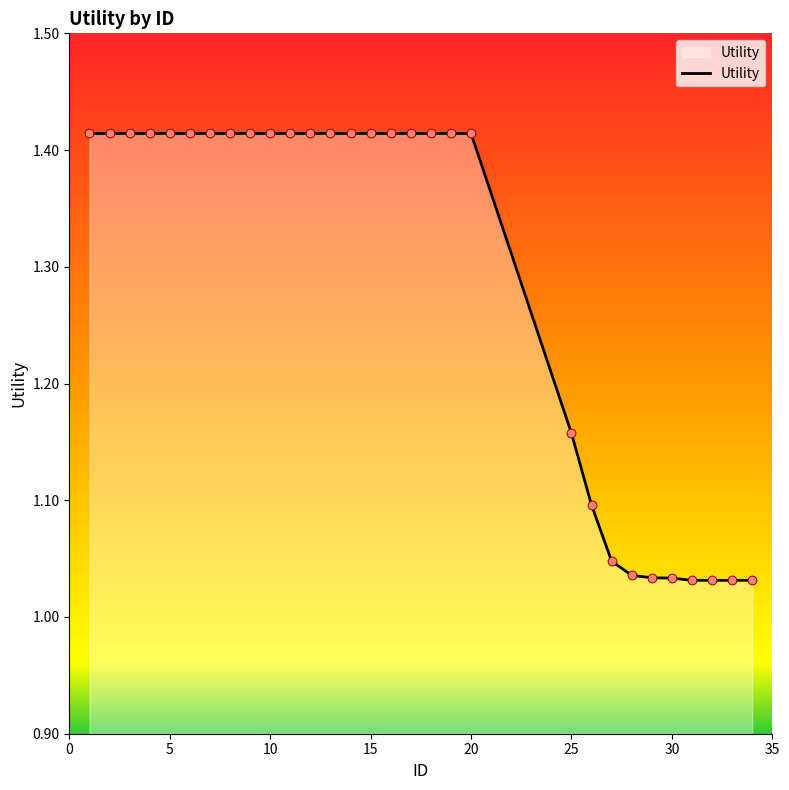

What is the difference between the maximum and minimum values?

0.4